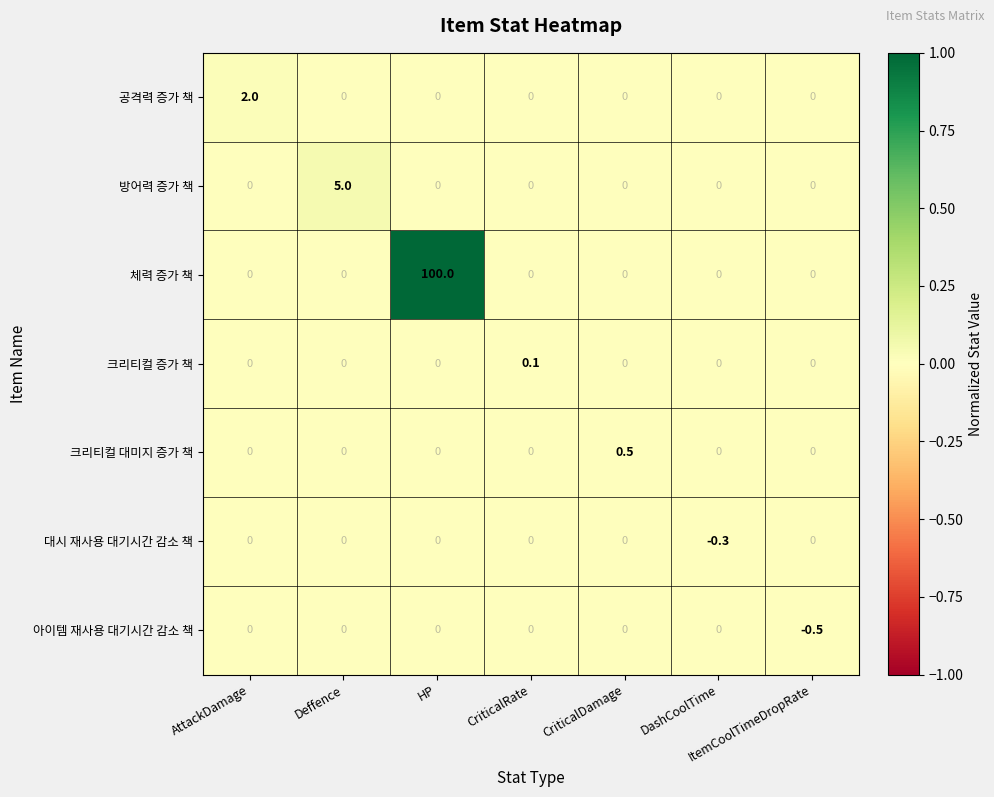

Is it true that 공격력 증가 책 equals 0.0 at Deffence?

True